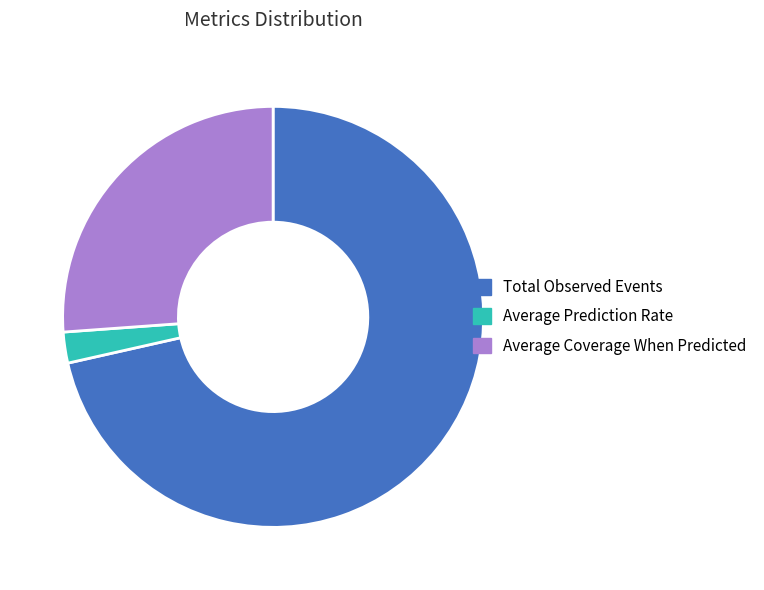

Do Total Observed Events and Average Prediction Rate together represent more than half of the pie?

Yes